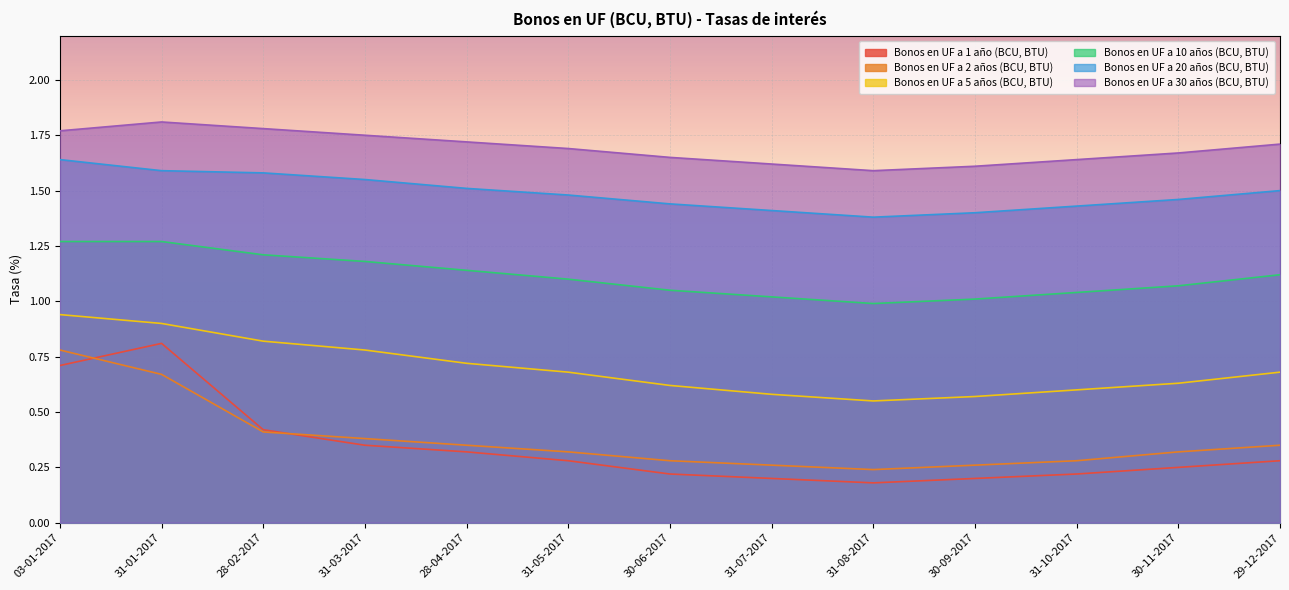

True or false: Bonos en UF a 10 años (BCU, BTU) has a value of 1.3 at 31-01-2017.

True